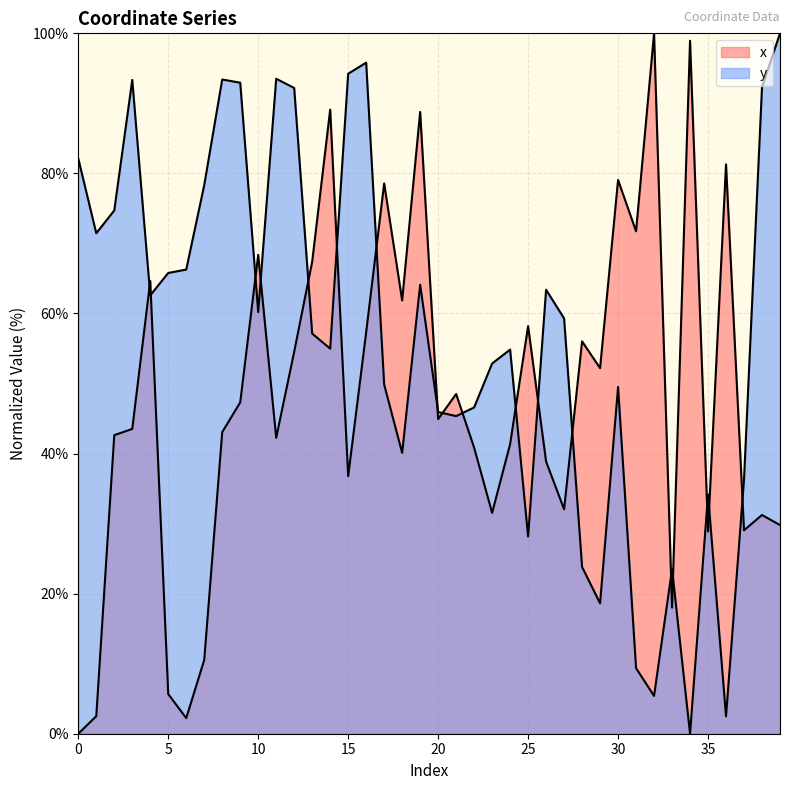

Where is the first local maximum for x?

4